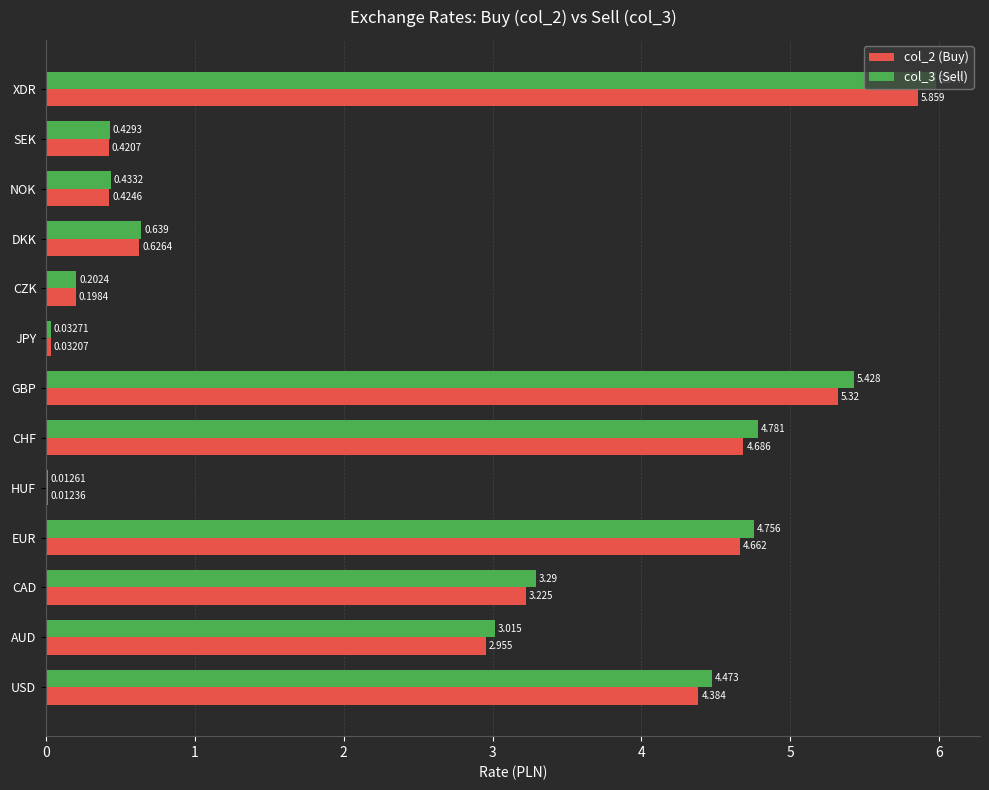

At which category does the chart reach its peak across all series?

XDR